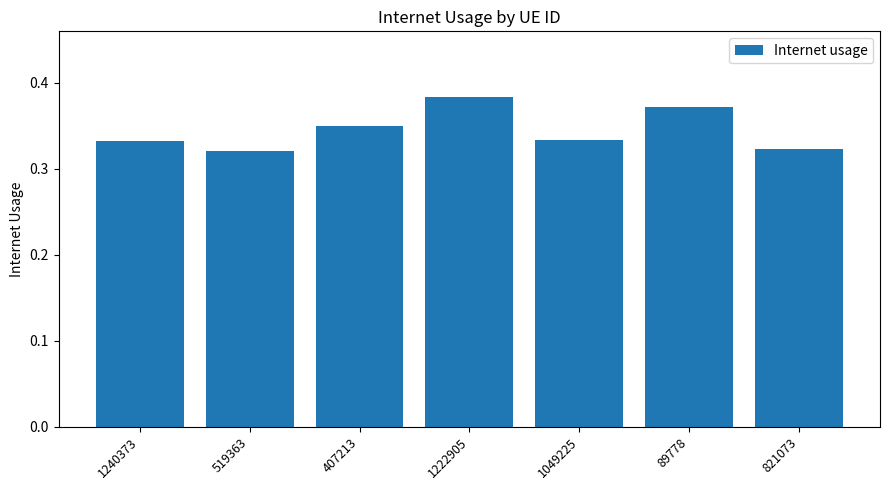

True or false: the data shows 0.2 at 89778.

False